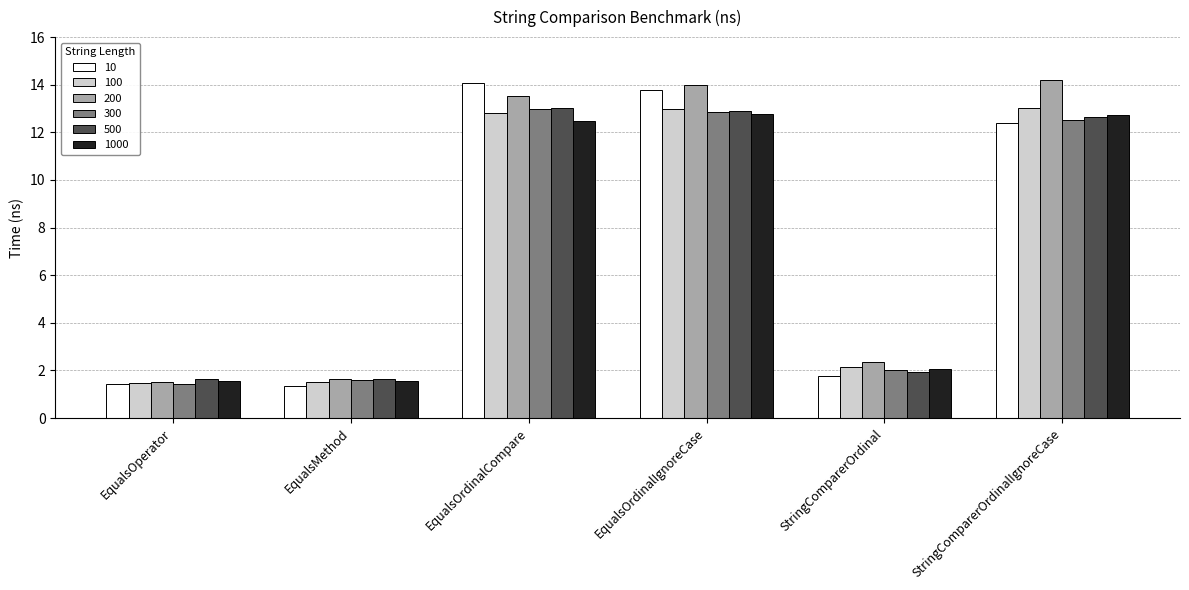

What is the difference between the highest and lowest values at EqualsOrdinalCompare?

1.6